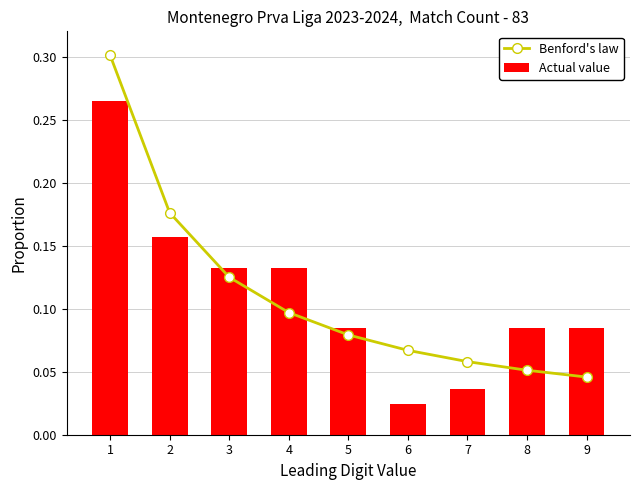

Reading left to right, extract all data points from this chart.

Benford's law: 0.3	0.2	0.1	0.1	0.1	0.1	0.1	0.1	0.0
Actual value: 0.3	0.2	0.1	0.1	0.1	0.0	0.0	0.1	0.1